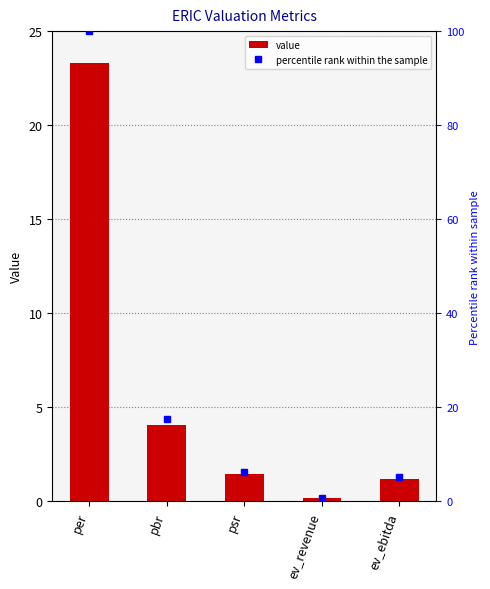

Approximately how many times larger is the value at psr compared to ev_ebitda?

1.2